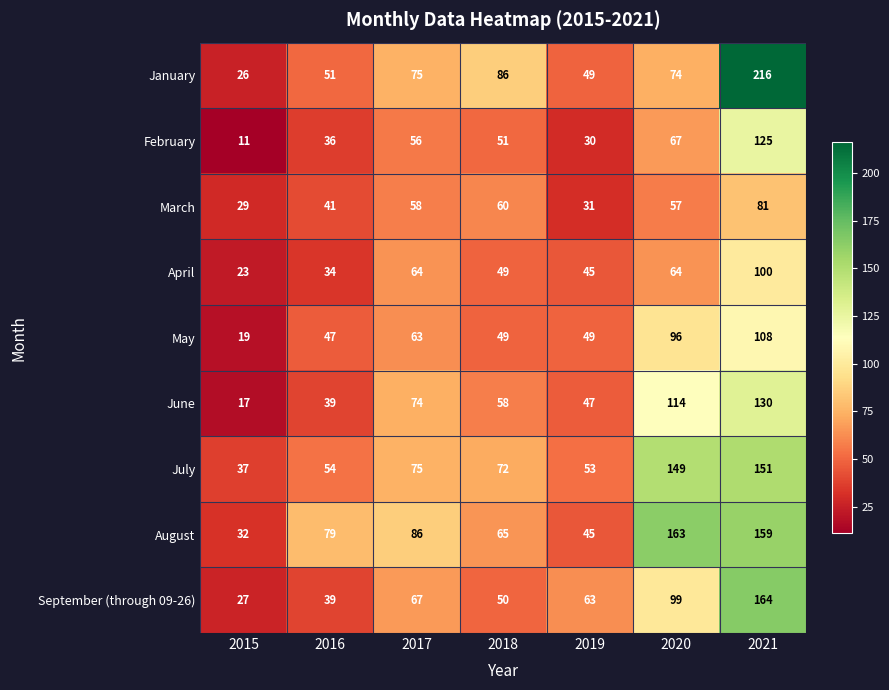

What is the average value of the July series?

84